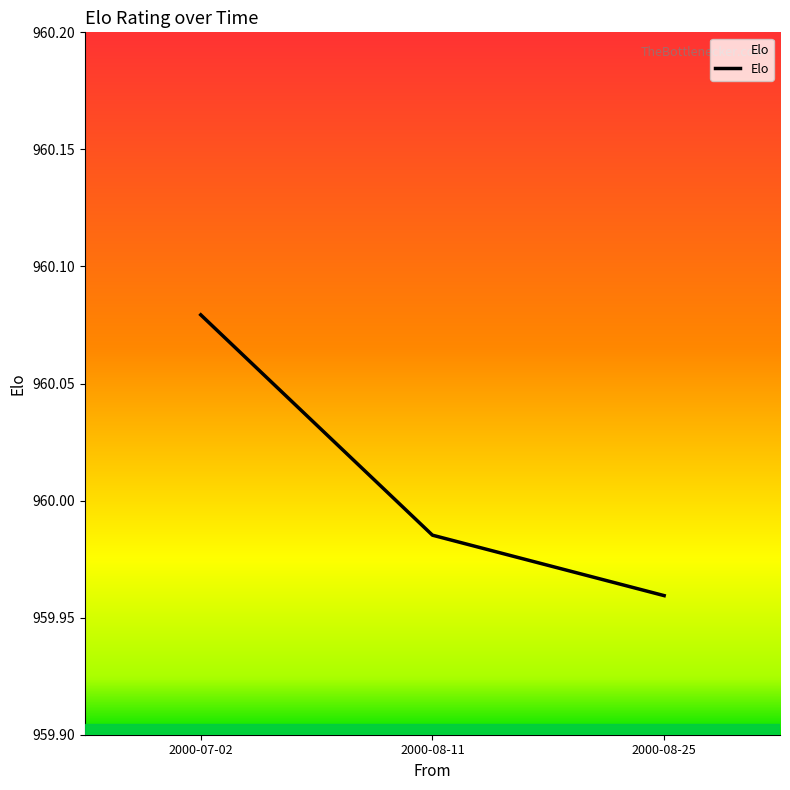

What is the ratio of the value at 2000-08-25 to the value at 2000-07-02?

1.0